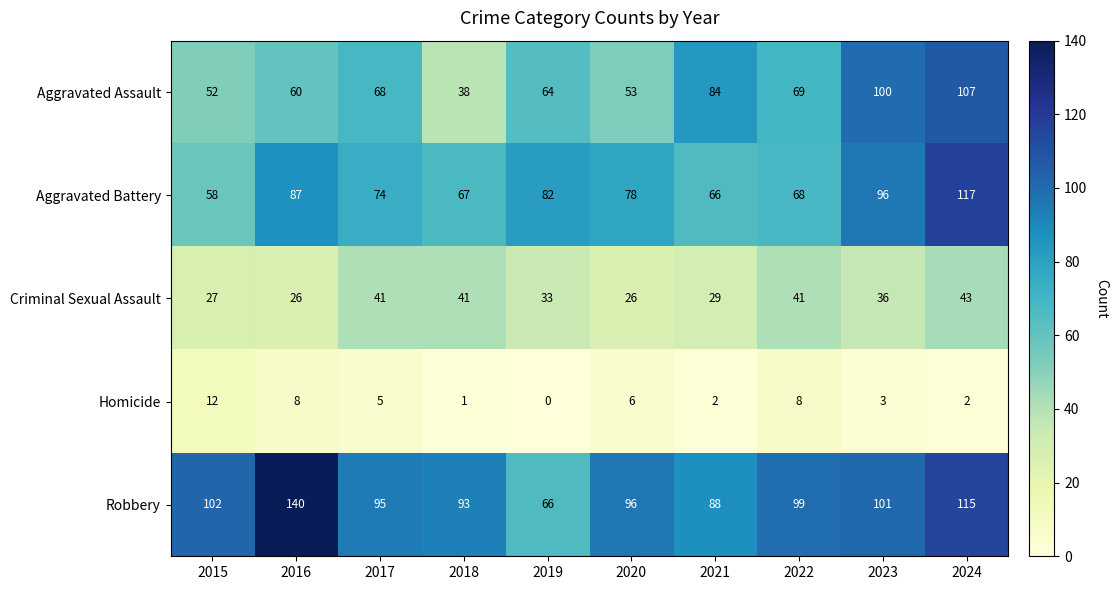

How many values in the Robbery series are below 99?

5